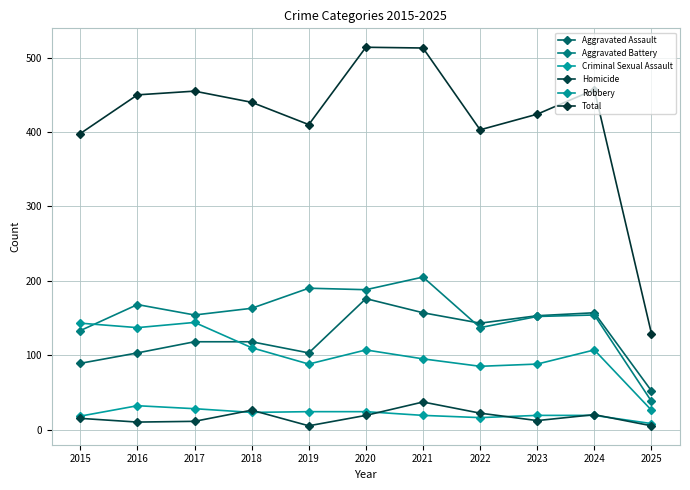

Which series has the widest spread of values?

Total